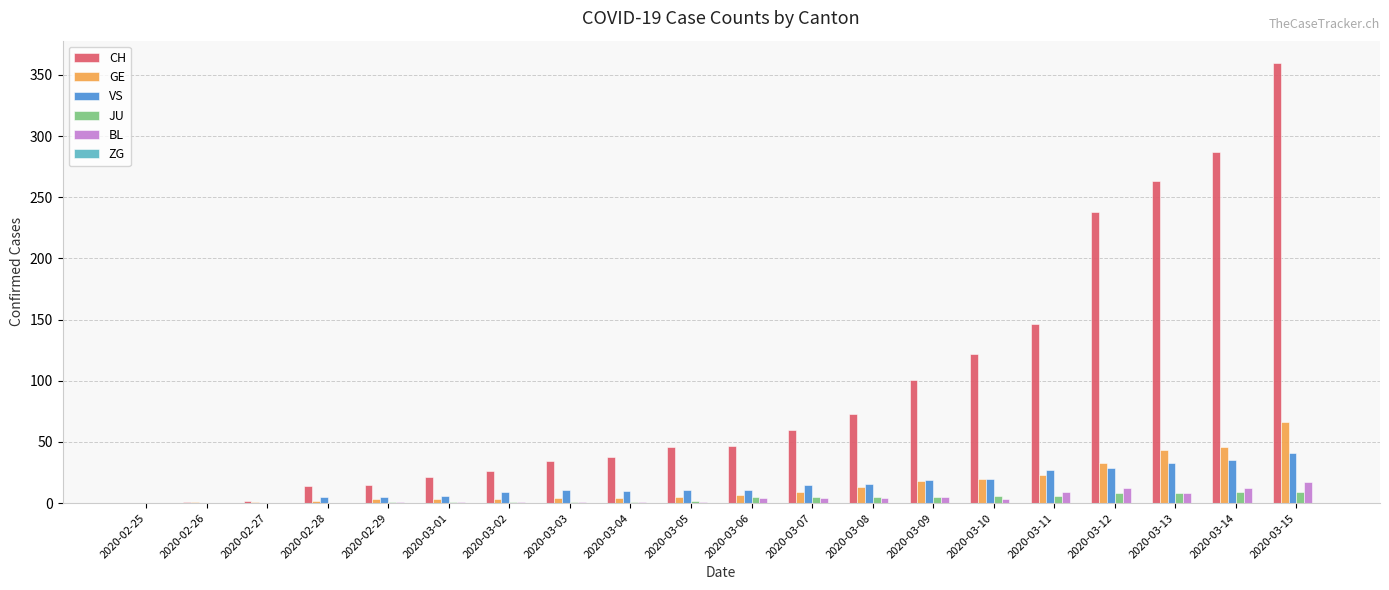

The value of GE at 2020-03-11 is 23. True or false?

True